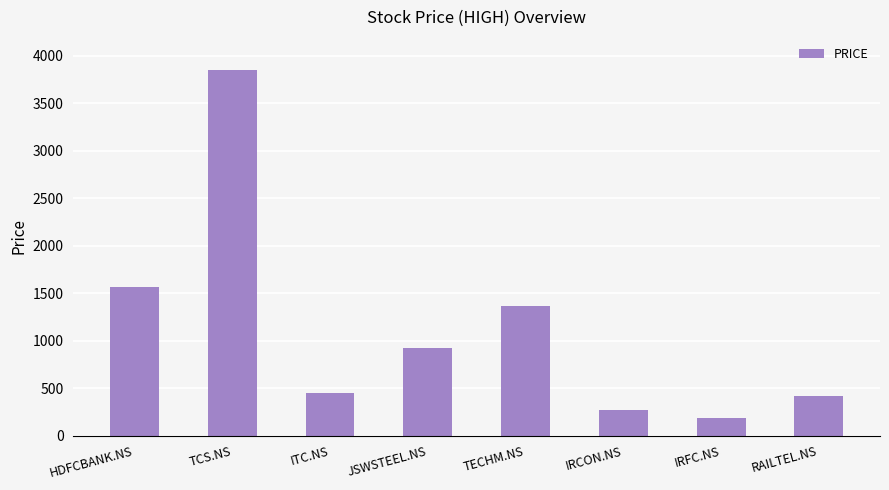

What is the maximum value shown in the chart?

3850